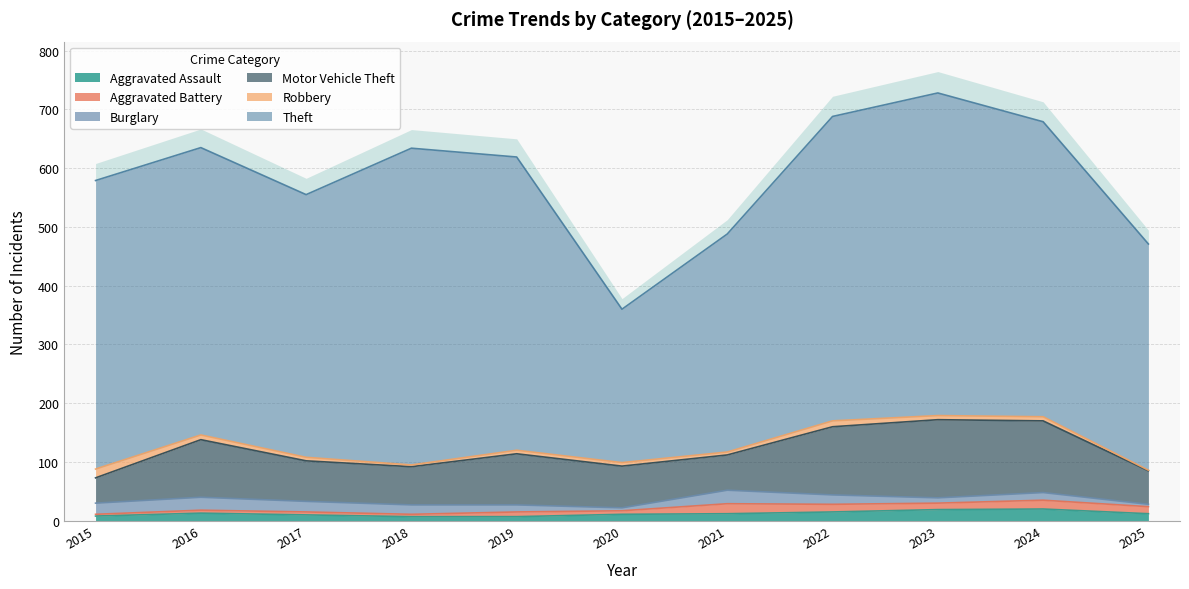

Which series changed the most between 2015 and 2021?

Theft